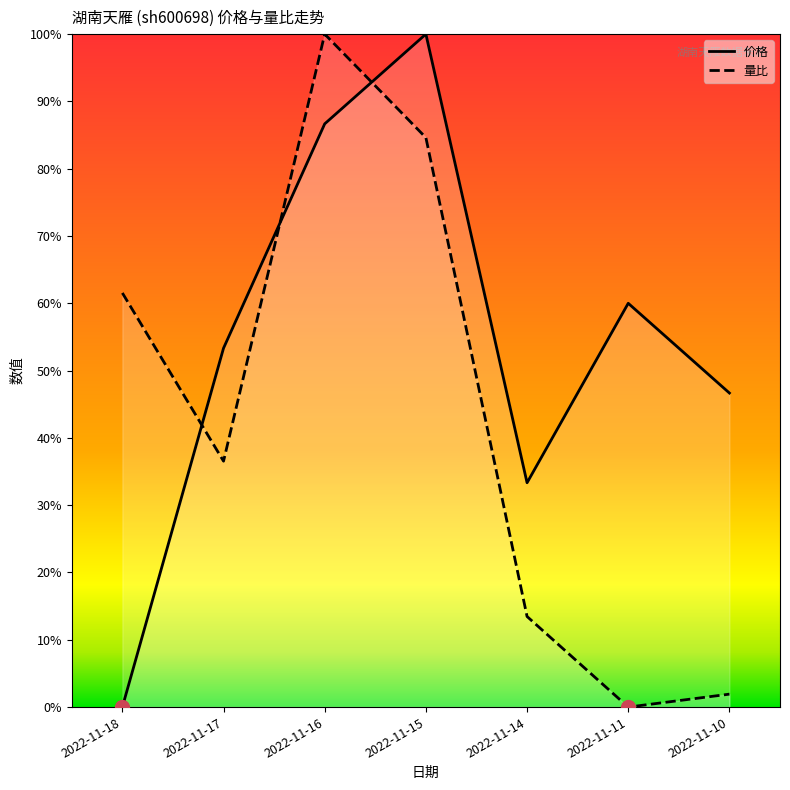

Rank the categories by 量比 value from highest to lowest.

2022-11-16, 2022-11-15, 2022-11-18, 2022-11-17, 2022-11-14, 2022-11-10, 2022-11-11